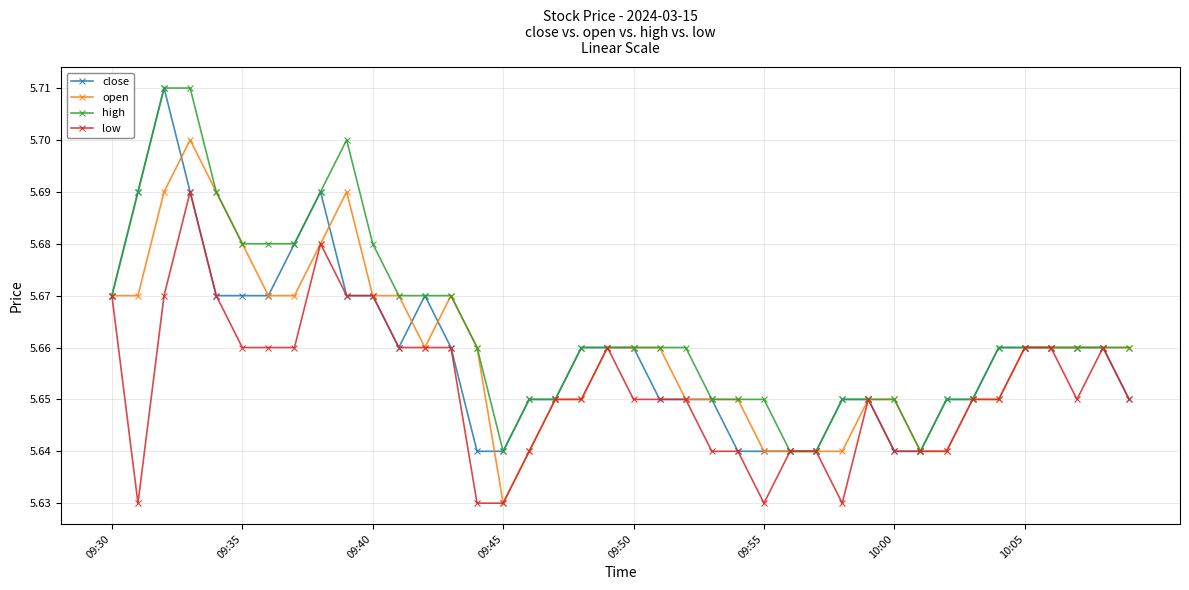

True or false: low has more than 1 interior local peaks.

True